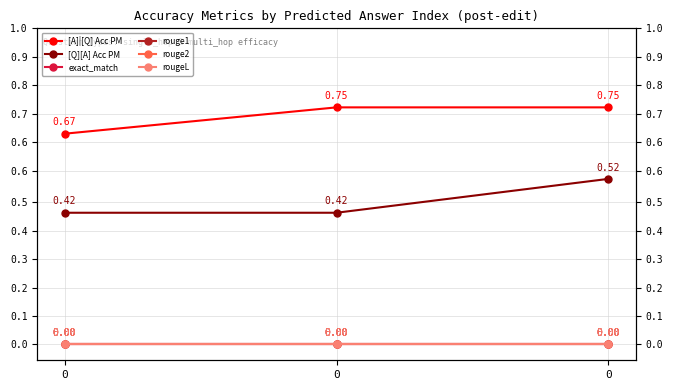

Count the number of categories in the chart.

3